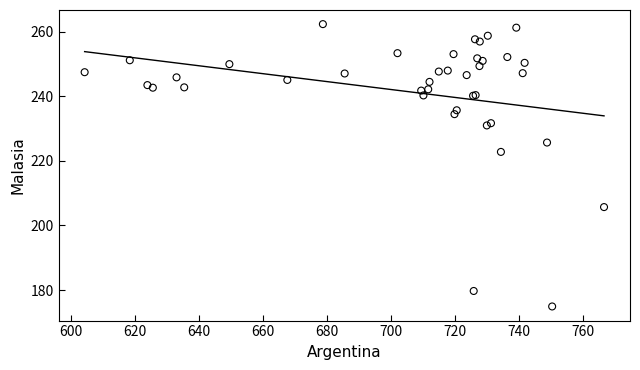

What Y value in the scatter plot is closest to 218?

222.8